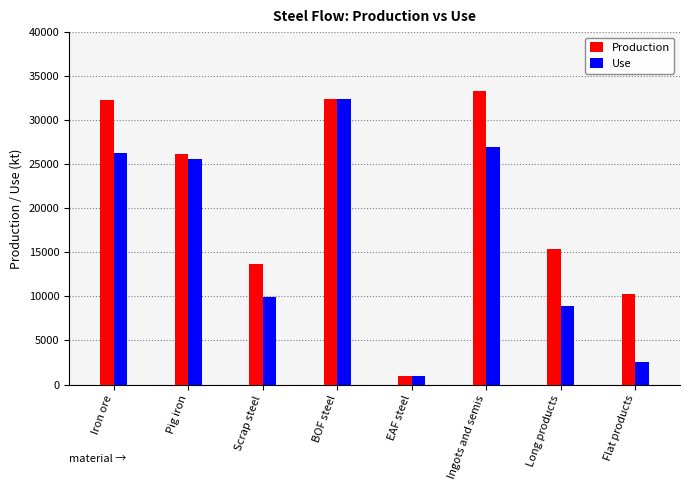

Where does the Use series first go above 25599?

Iron ore